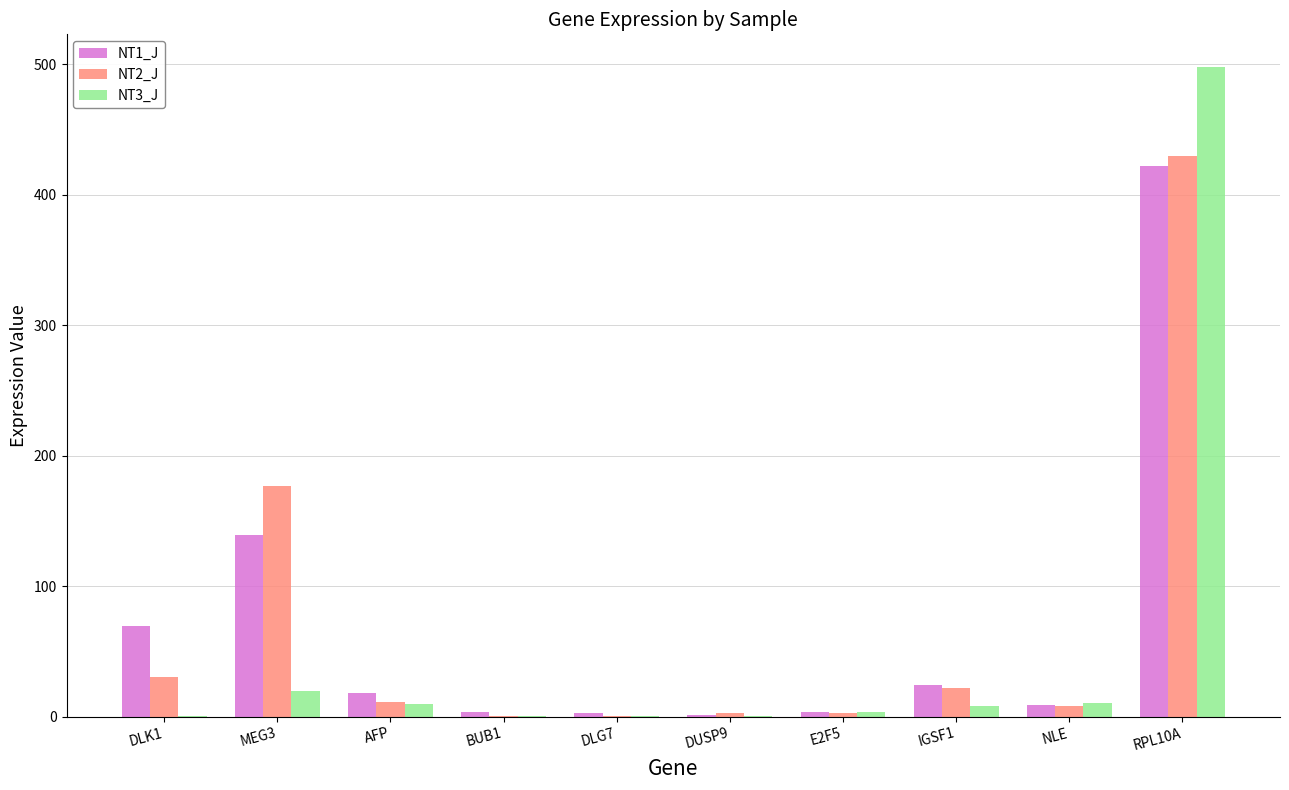

What is the greatest value displayed?

497.9